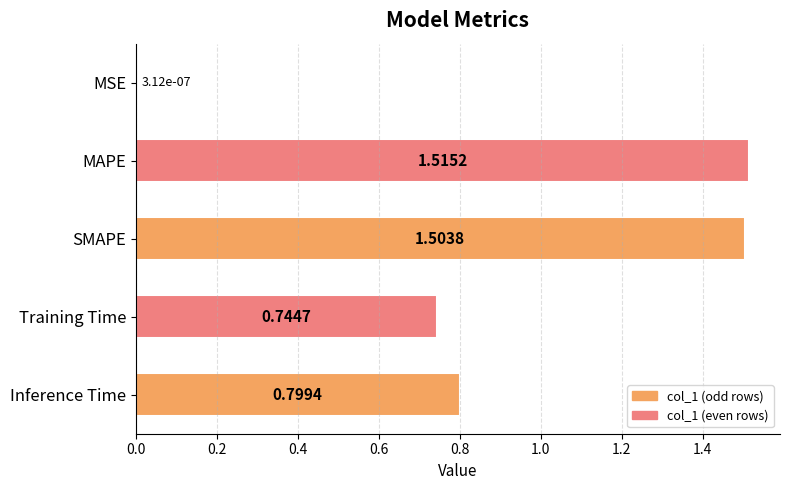

What is the change in value from Training Time to Inference Time?

+0.1